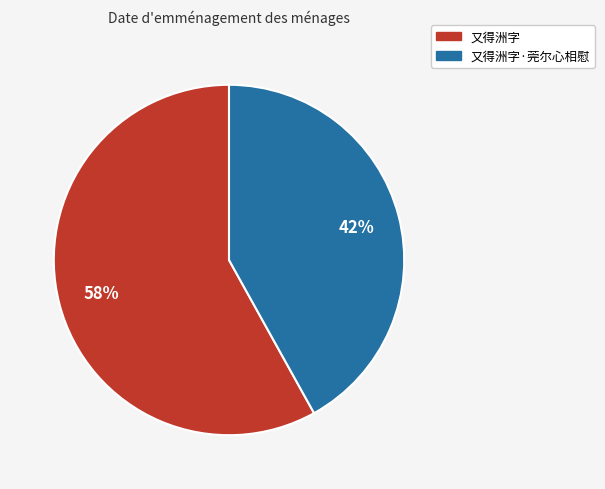

Is there any slice that represents more than half of the pie?

Yes